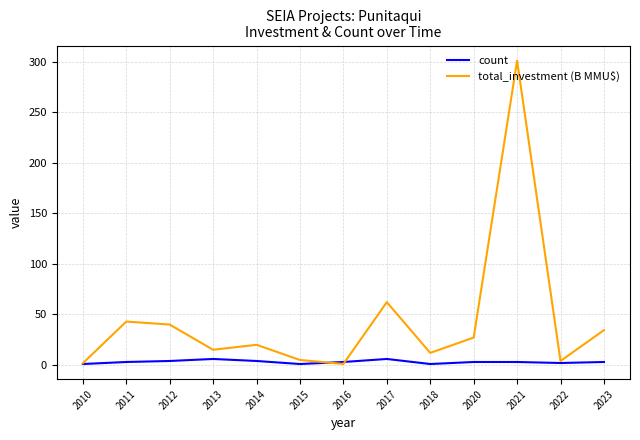

The value of total_investment (B MMU$) at 2013 is 15.1. True or false?

True